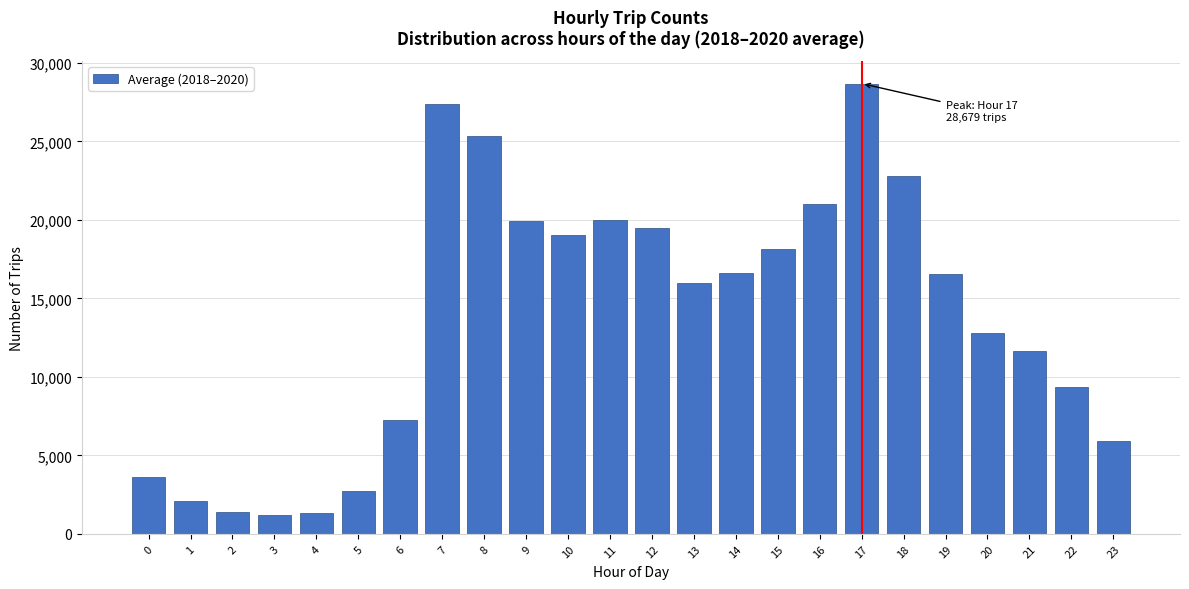

What is the value of the 18th bar from the left?

28679.7